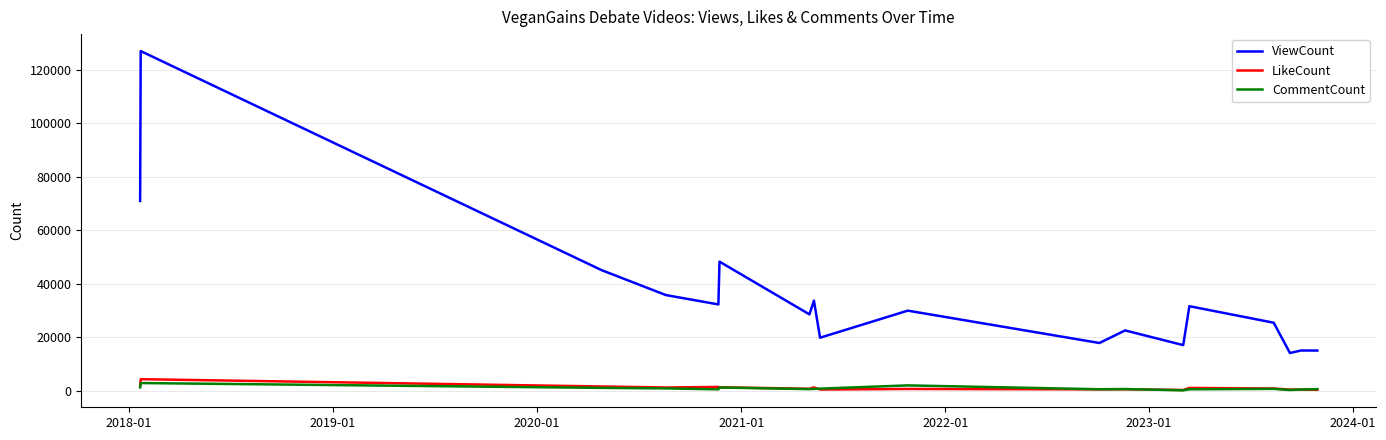

True or false: CommentCount and ViewCount cross at least once.

False